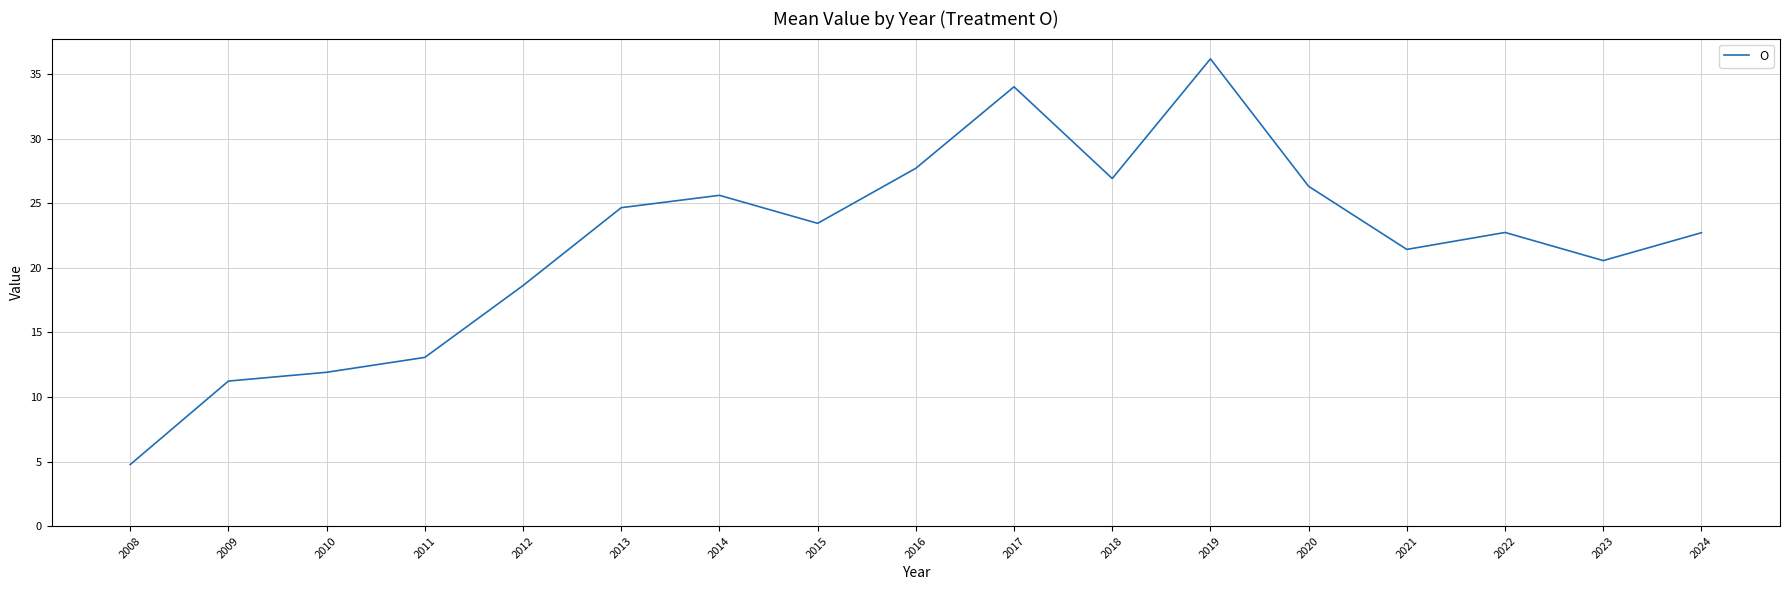

What is the ratio of the value at 2009 to the value at 2016?

0.4